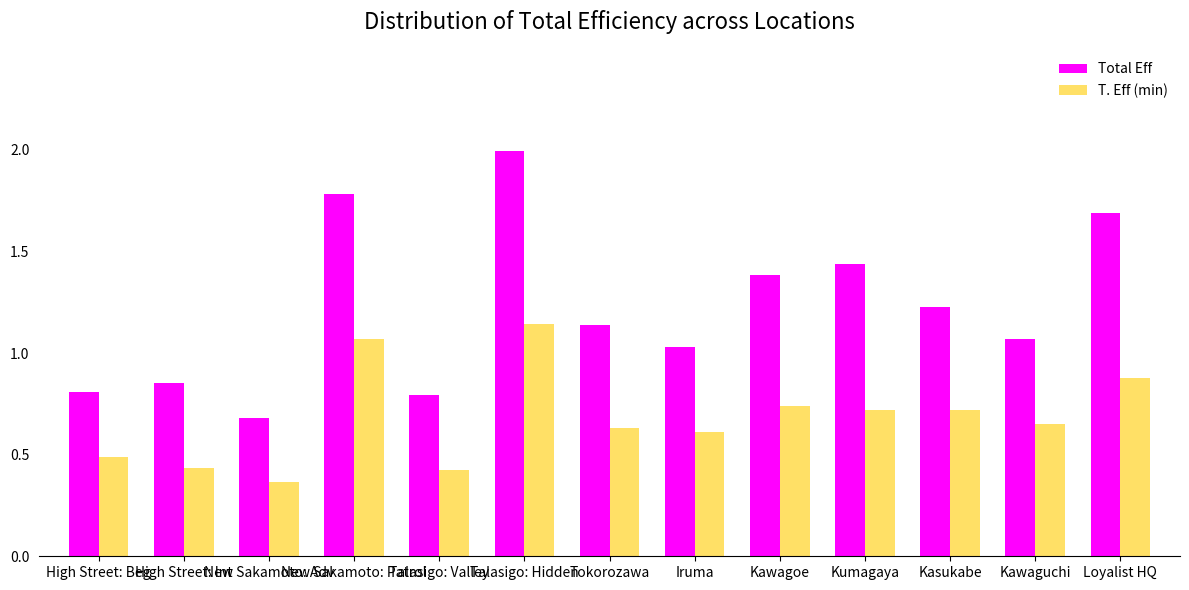

Between Kumagaya and Kasukabe, which series saw the biggest shift?

Total Eff